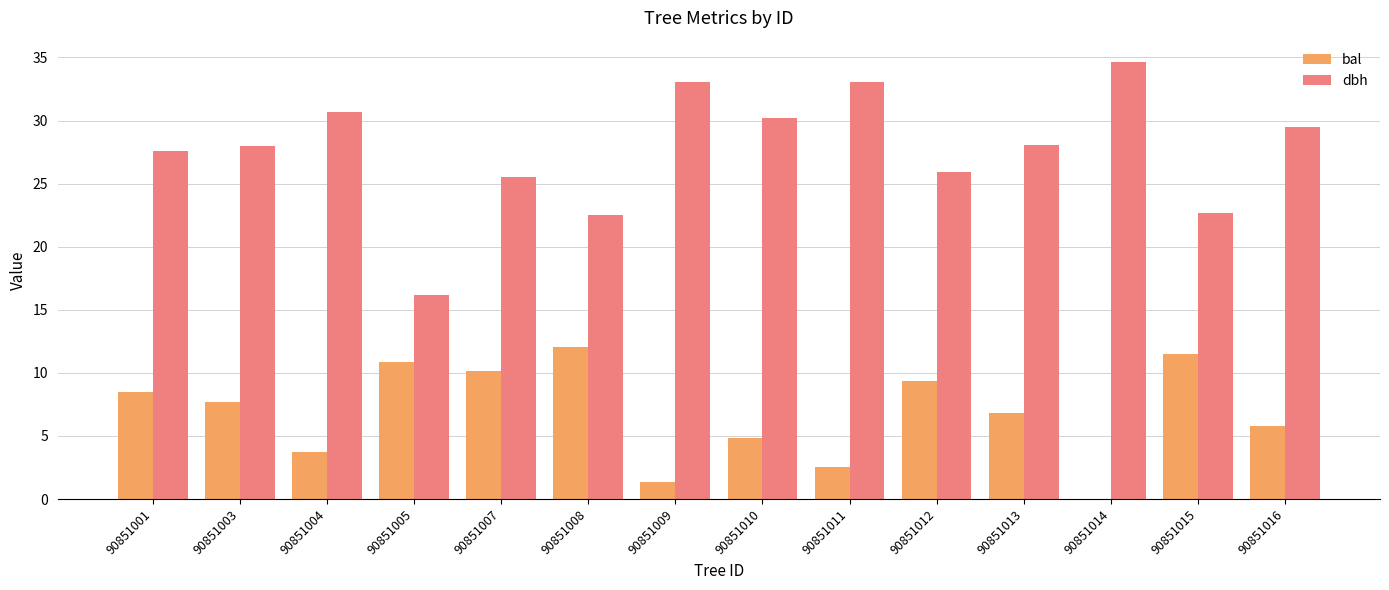

At which label does bal first exceed 7?

90851001